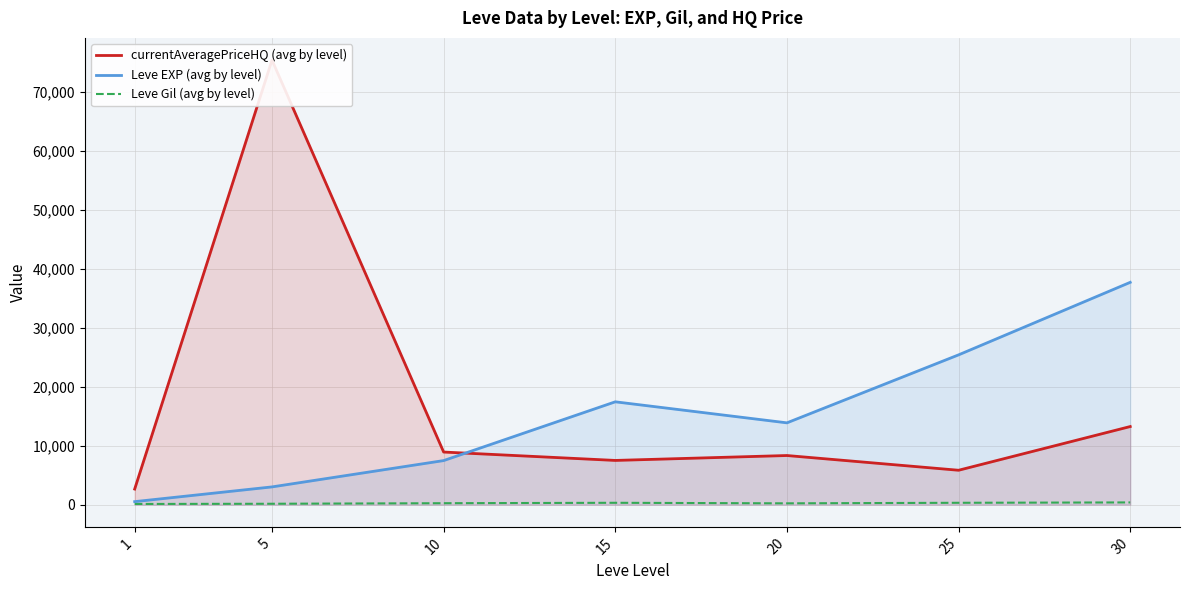

How many data points in Leve EXP (avg by level) are above 13876?

4